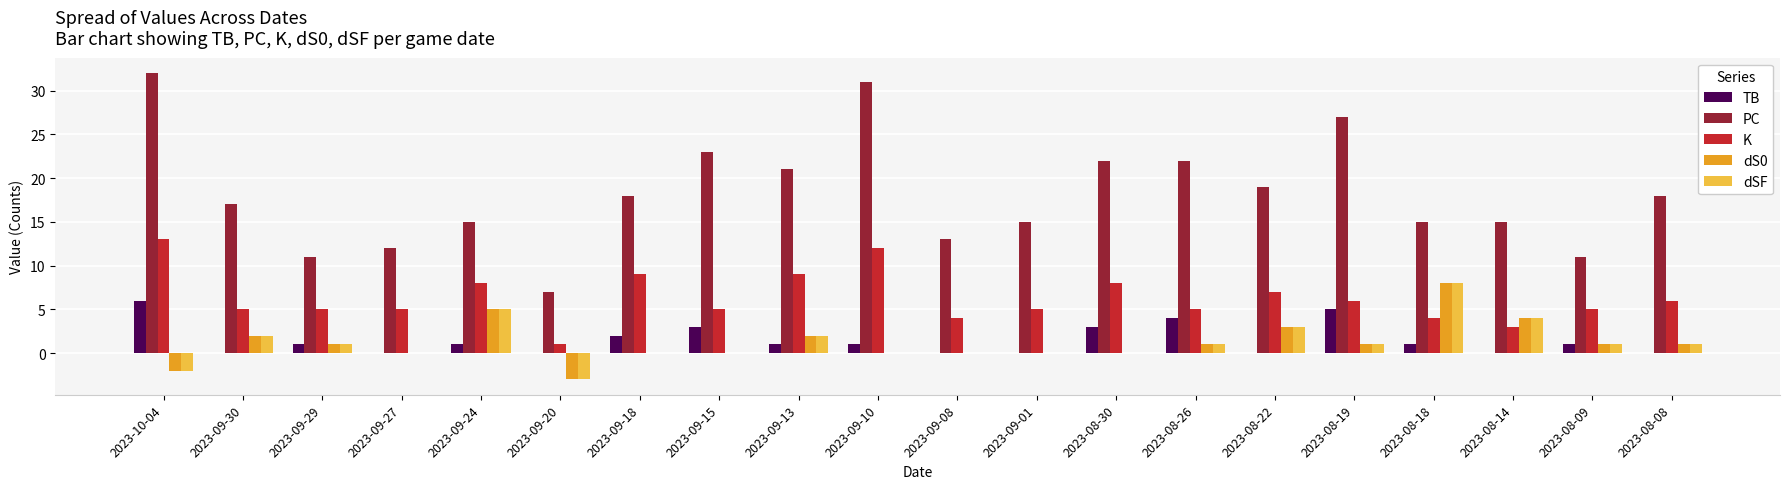

Is it true that K equals 21 at 2023-10-04?

False